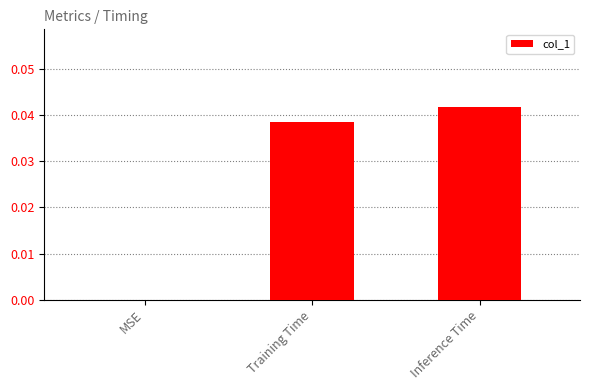

Where is the data nearest to the value 0?

MSE